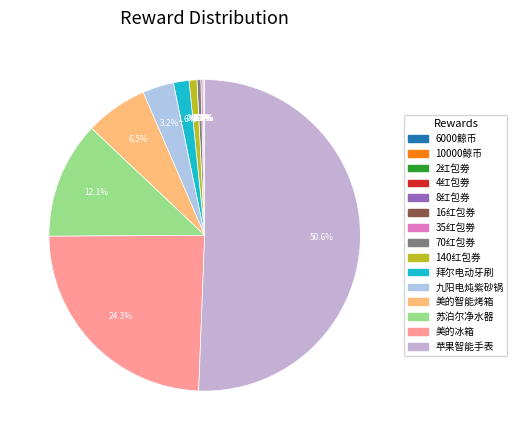

To the nearest percent, what is the difference between the largest and smallest slice percentages?

51%